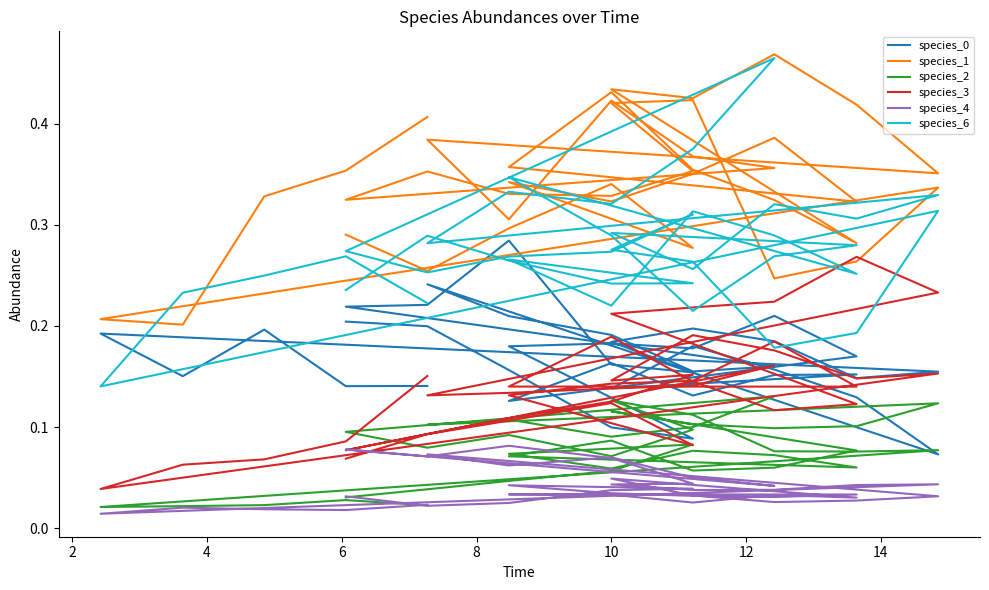

The value of species_4 at 10 is 0.0. True or false?

True